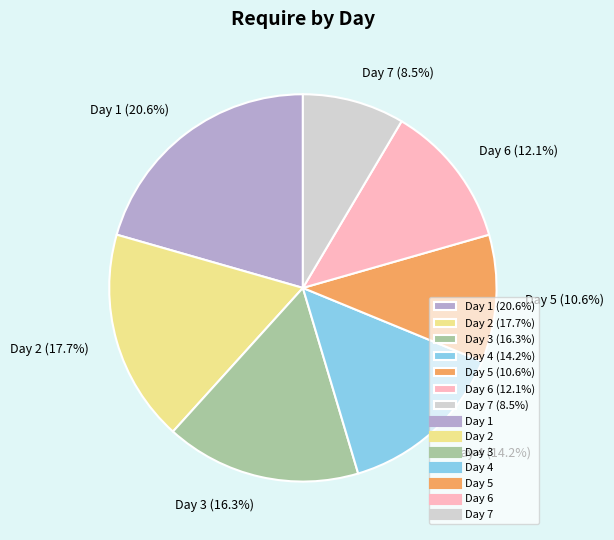

Is there a majority slice in this chart?

No